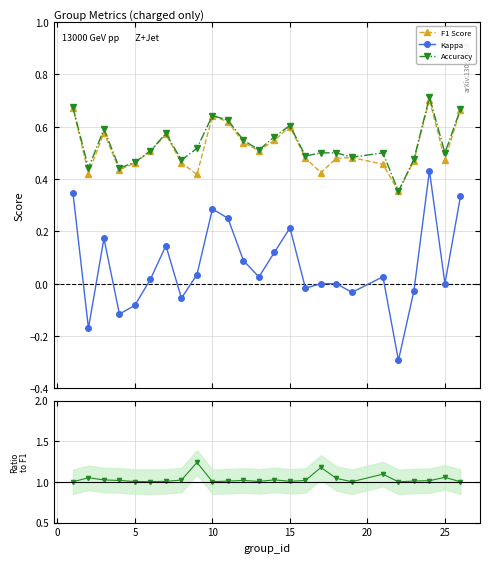

Does the chart have visible grid lines?

Yes